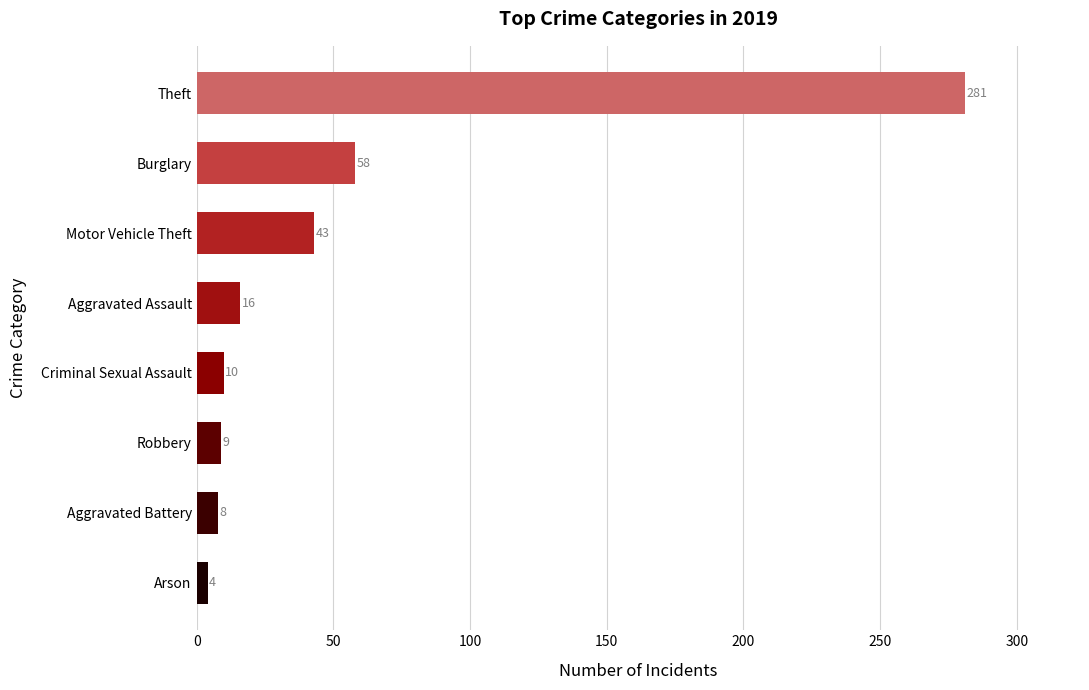

The value at Aggravated Assault is 16. True or false?

True